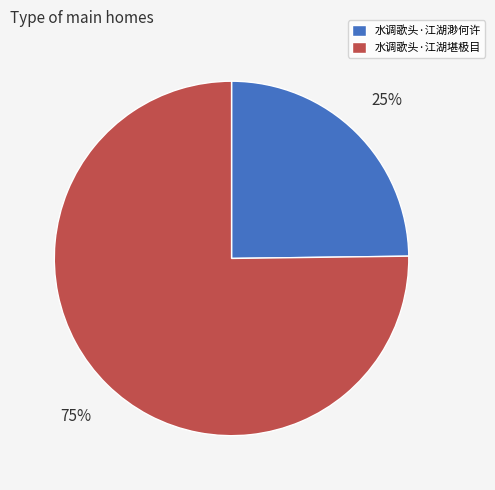

Which has a higher value, 水调歌头·江湖渺何许 or 水调歌头·江湖堪极目?

水调歌头·江湖堪极目